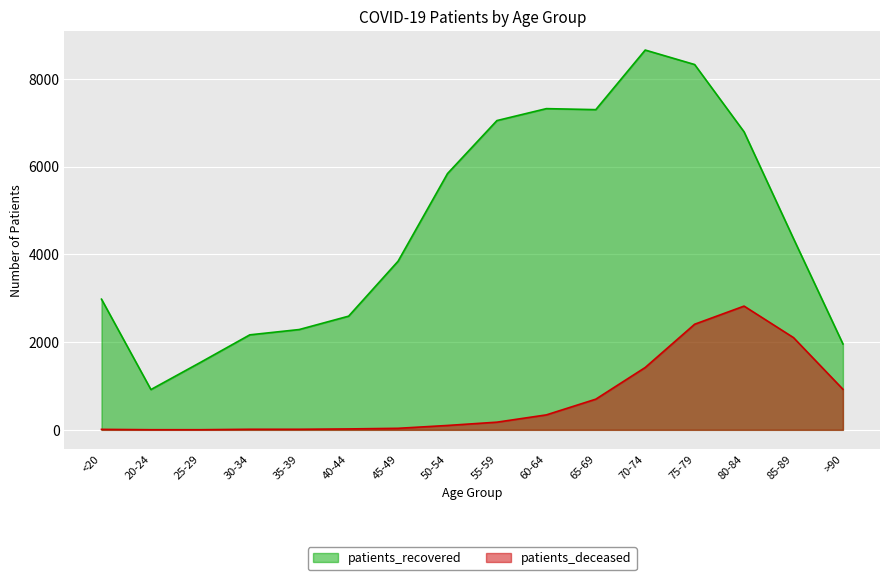

The patients_deceased series shows 31 at 40-44. True or false?

False